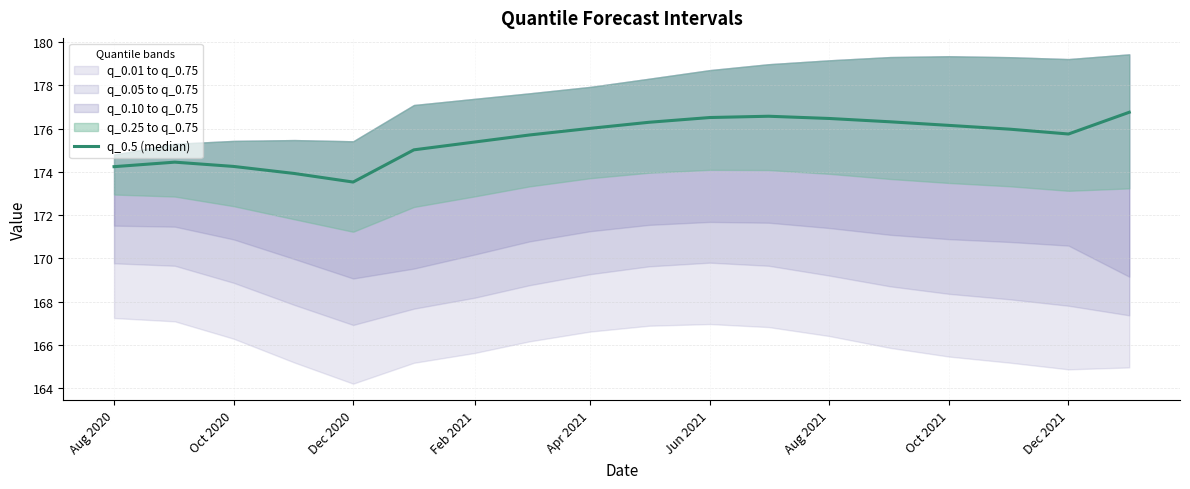

What is the greatest value displayed?

176.8